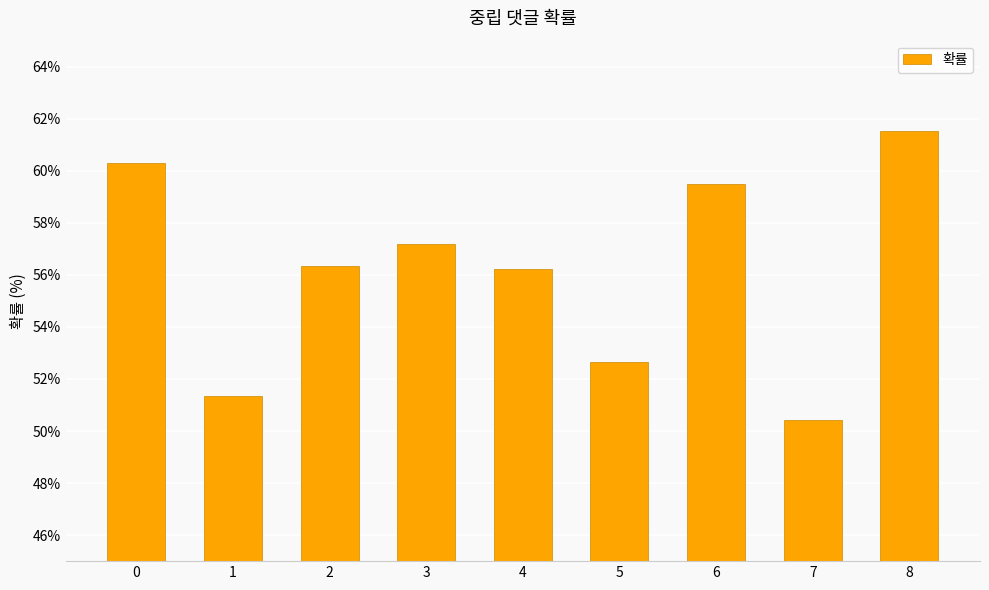

What is the sum of all values?

505.5